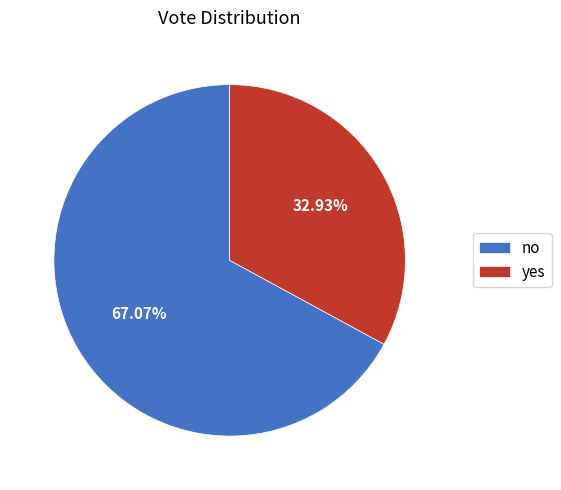

Between yes and no, which is larger?

no